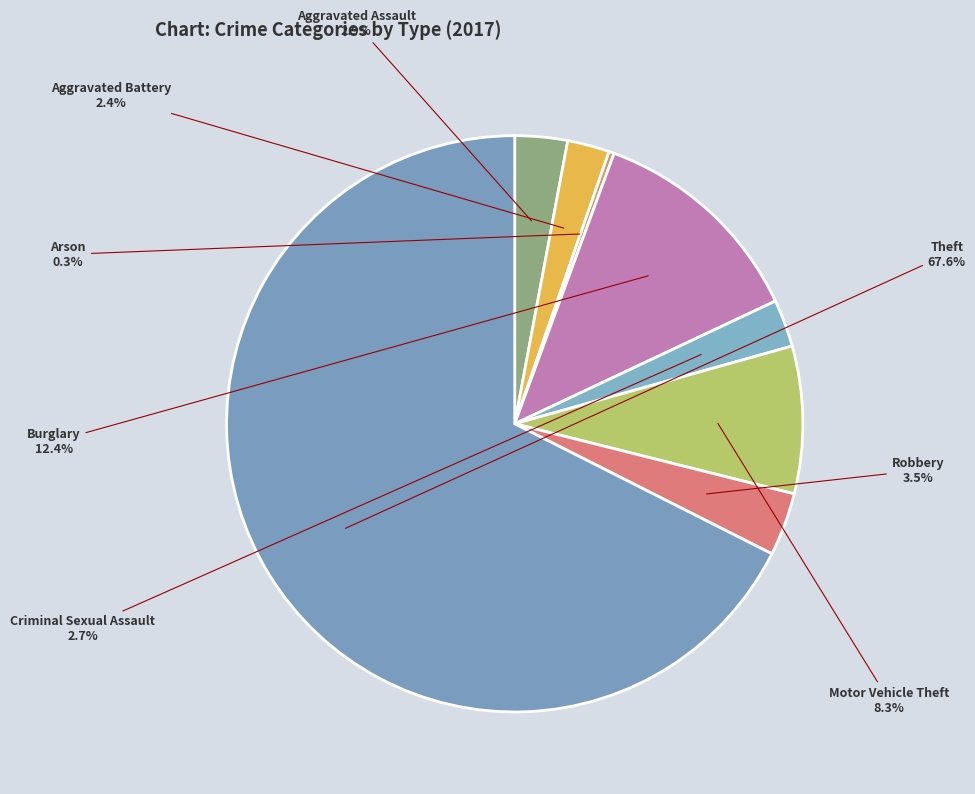

To the nearest percent, what is the difference between the Motor Vehicle Theft and Burglary slice percentages?

4%